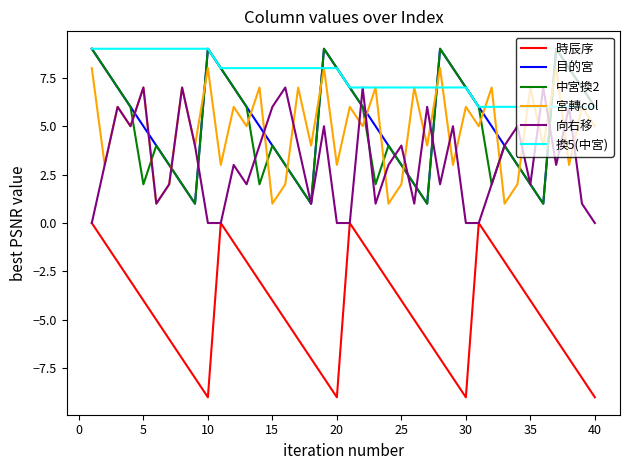

How many interior local valleys does the 中宮換2 series have?

8